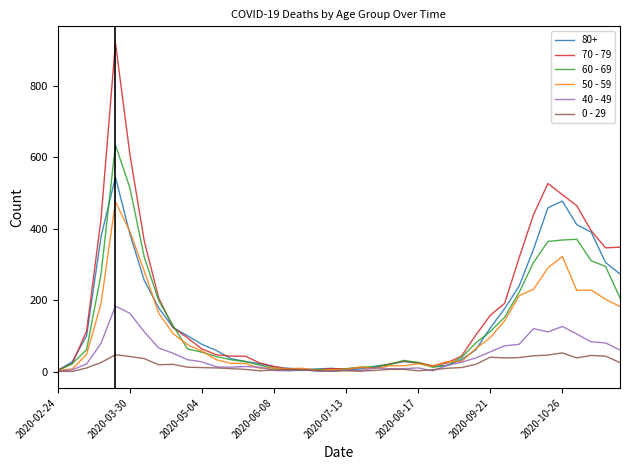

What is the maximum value shown in the chart?

920